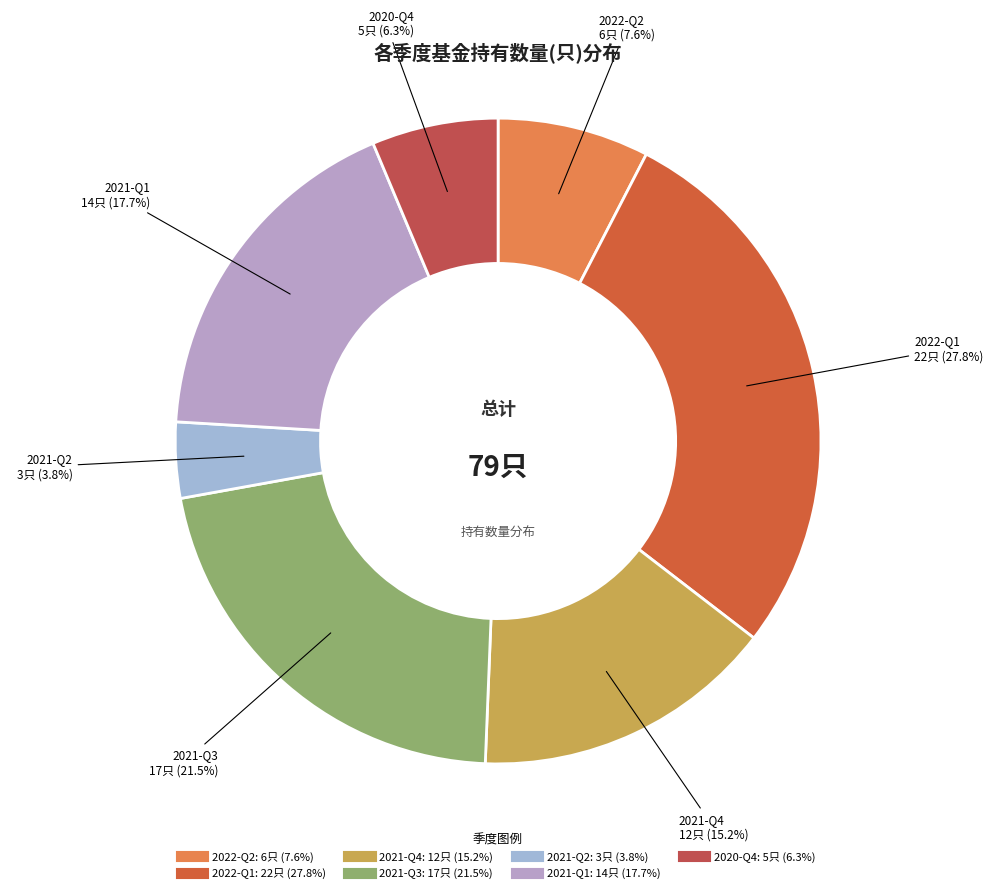

Which has a higher value, 2021-Q3 or 2020-Q4?

2021-Q3